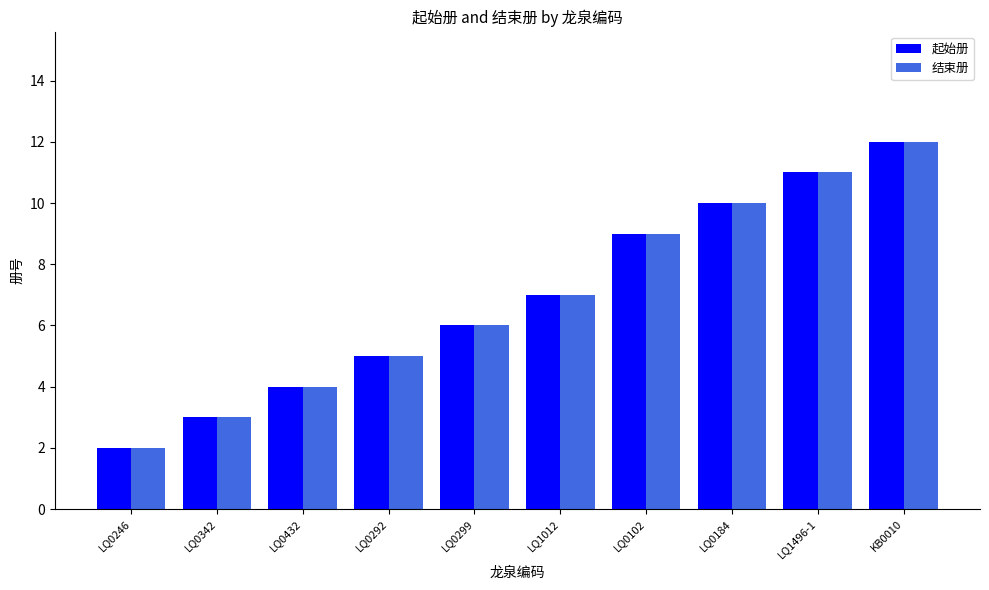

What is the difference between the maximum and second lowest values in the 结束册 series?

9